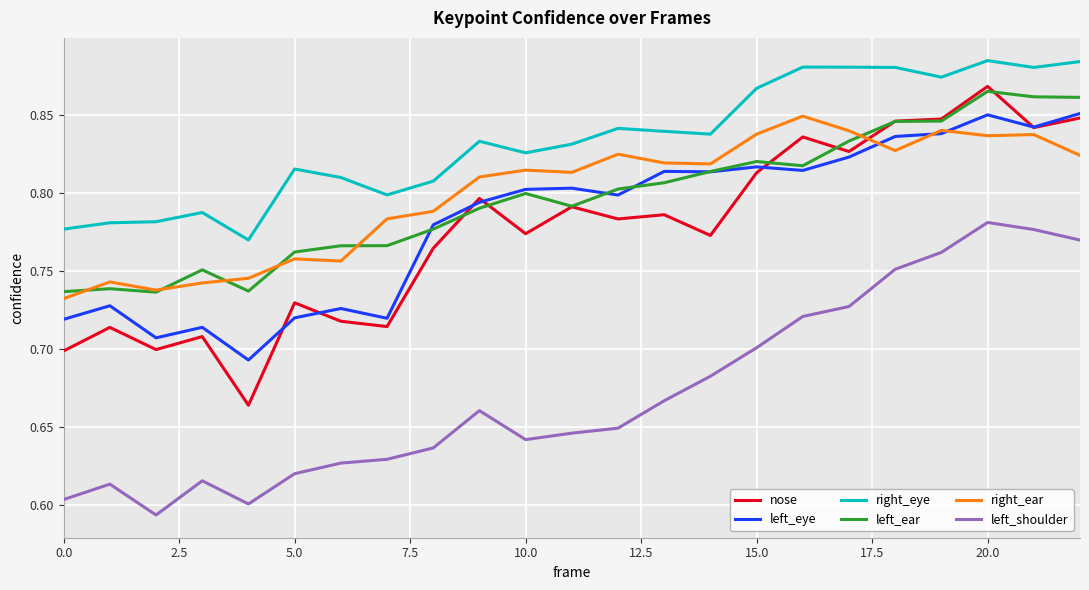

How many lines are shown in the chart?

6